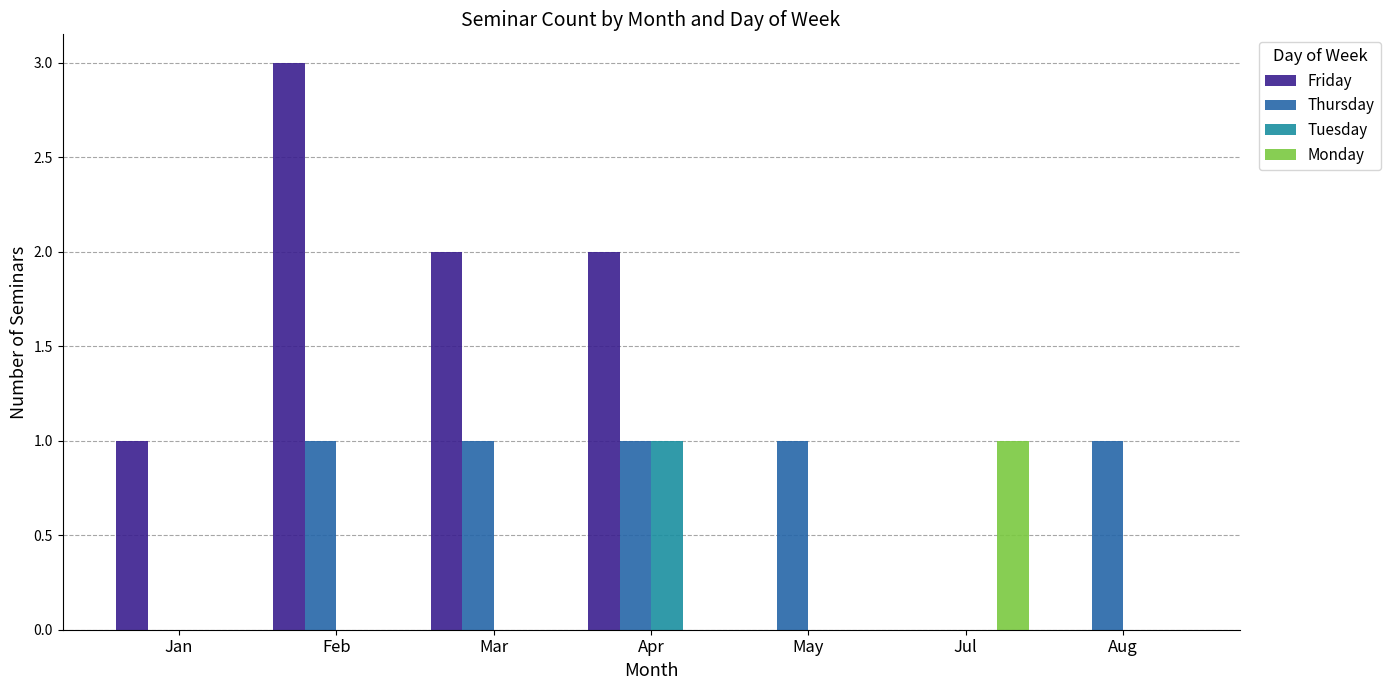

Count the number of categories in the chart.

7